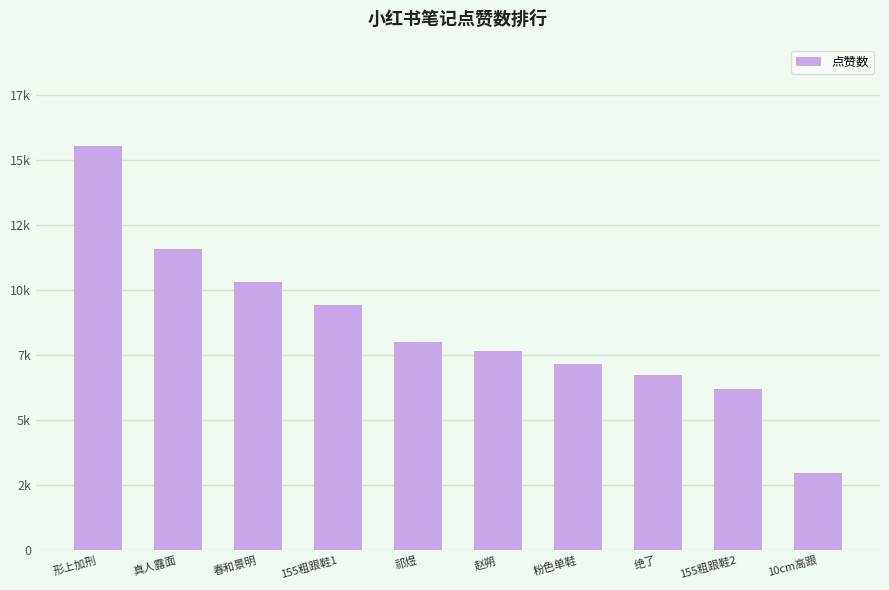

Reading left to right, extract all data points from this chart.

形上加刑=15570	真人露面=11607	春和景明=10331	155粗跟鞋1=9460	祁煜=8023	赵朔=7658	粉色单鞋=7166	绝了=6737	155粗跟鞋2=6223	10cm高跟=2995